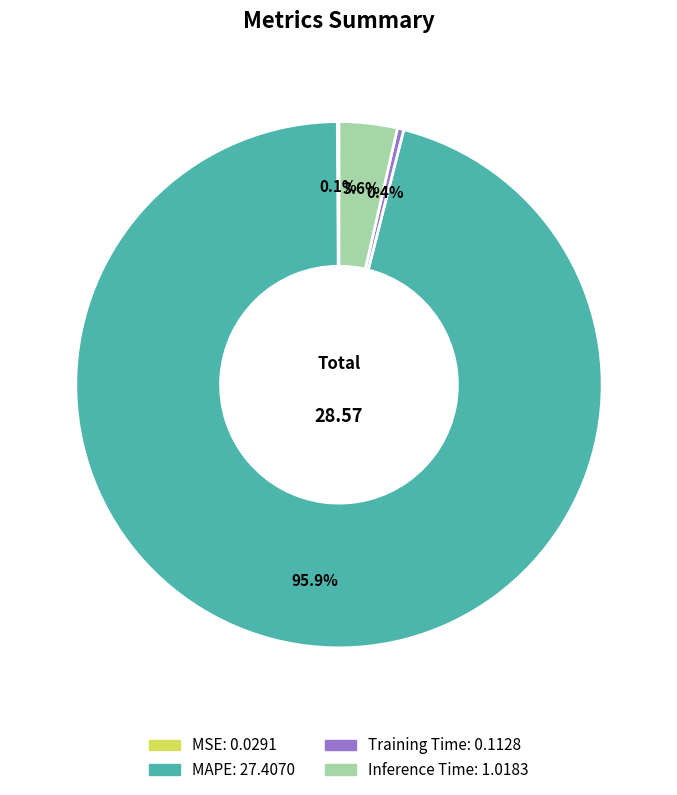

Is there a majority slice in this chart?

Yes